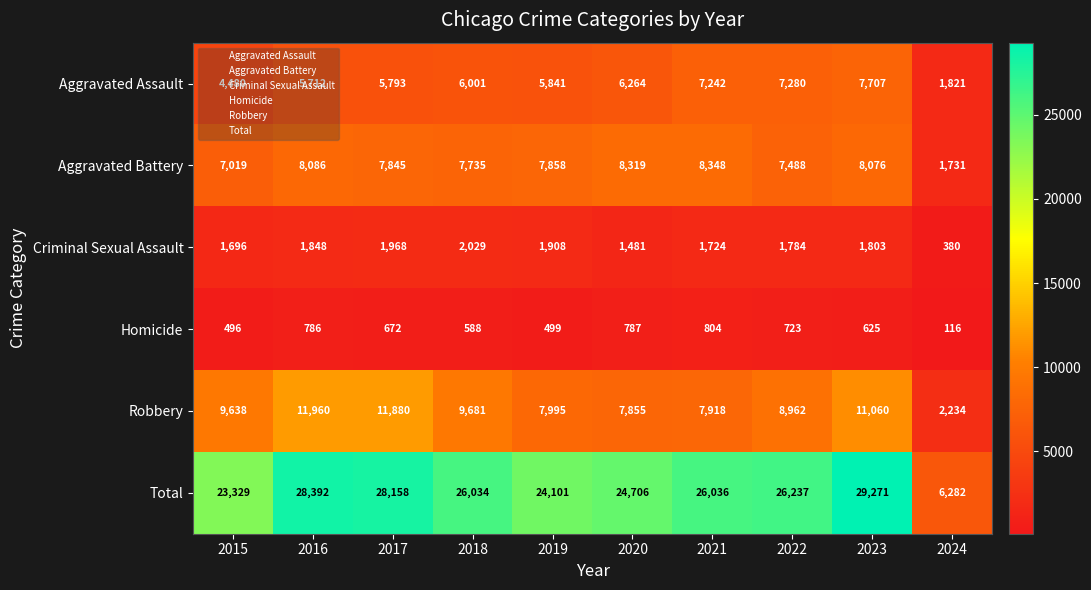

Is it true that Aggravated Battery equals 7858 at 2019?

True